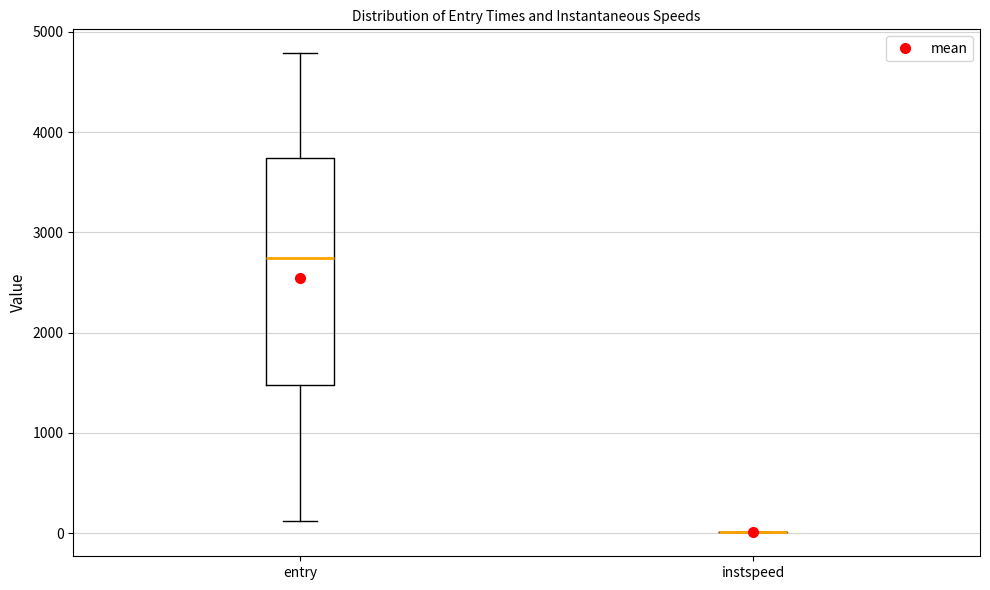

Which box is the tallest, from its lower edge to its upper edge?

entry